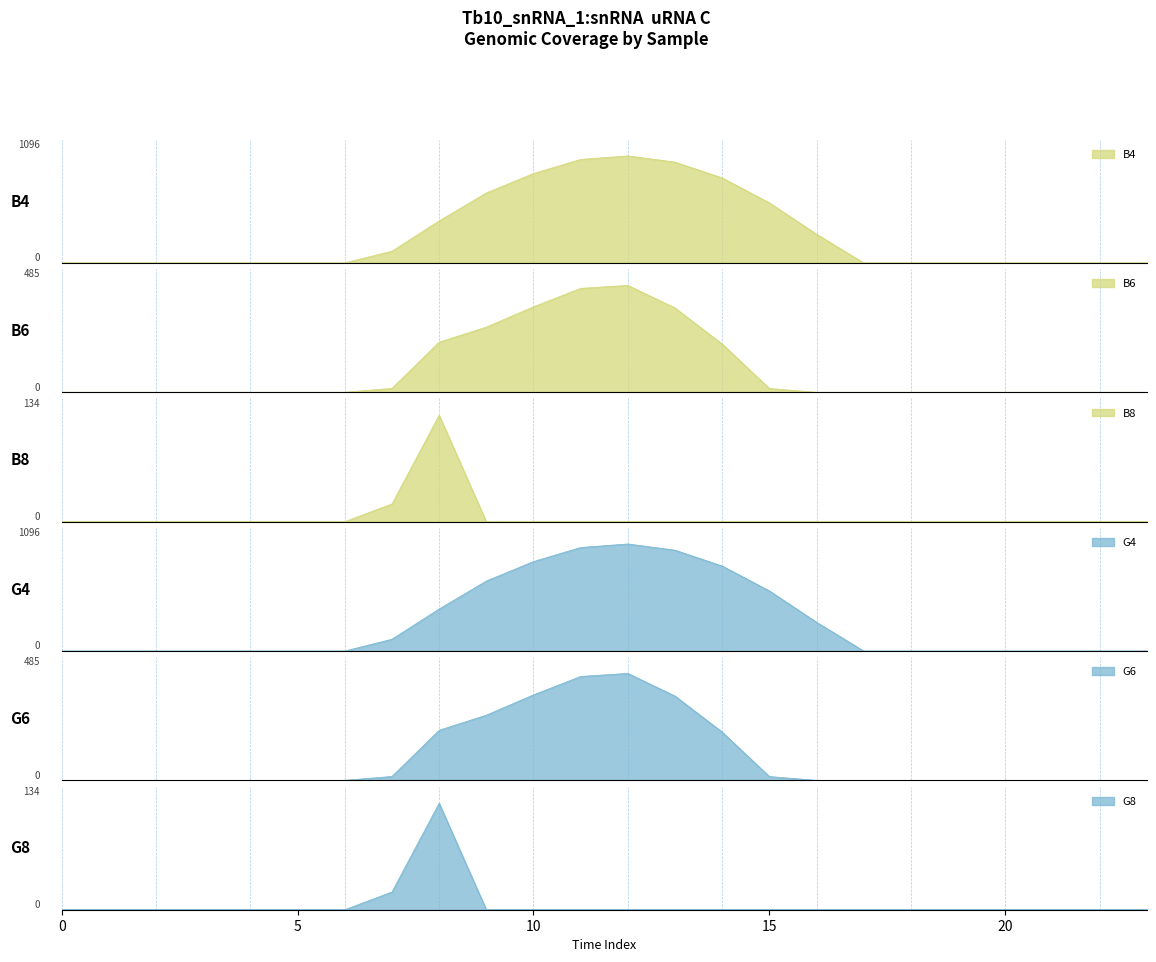

Reading left to right, what are all the values shown in this chart?

row_0: 0.0	0.0	0.0	0.0	0.0	0.0	0.0	120.6	430.3	716.9	916.2	1060.3	1096.7	1032.9	870.6	615.9	294.5	0.0	0.0	0.0	0.0	0.0	0.0	0.0
row_1: 0.0	0.0	0.0	0.0	0.0	0.0	0.0	17.7	227.5	295.9	388.1	471.7	485.4	382.7	219.2	17.3	0.0	0.0	0.0	0.0	0.0	0.0	0.0	0.0
row_2: 0.0	0.0	0.0	0.0	0.0	0.0	0.0	22.3	134.2	0.0	0.0	0.0	0.0	0.0	0.0	0.0	0.0	0.0	0.0	0.0	0.0	0.0	0.0	0.0
row_3: 0.0	0.0	0.0	0.0	0.0	0.0	0.0	120.6	430.3	716.9	916.2	1060.3	1096.7	1032.9	870.6	615.9	294.5	0.0	0.0	0.0	0.0	0.0	0.0	0.0
row_4: 0.0	0.0	0.0	0.0	0.0	0.0	0.0	17.7	227.5	295.9	388.1	471.7	485.4	382.7	219.2	17.3	0.0	0.0	0.0	0.0	0.0	0.0	0.0	0.0
row_5: 0.0	0.0	0.0	0.0	0.0	0.0	0.0	22.3	134.2	0.0	0.0	0.0	0.0	0.0	0.0	0.0	0.0	0.0	0.0	0.0	0.0	0.0	0.0	0.0